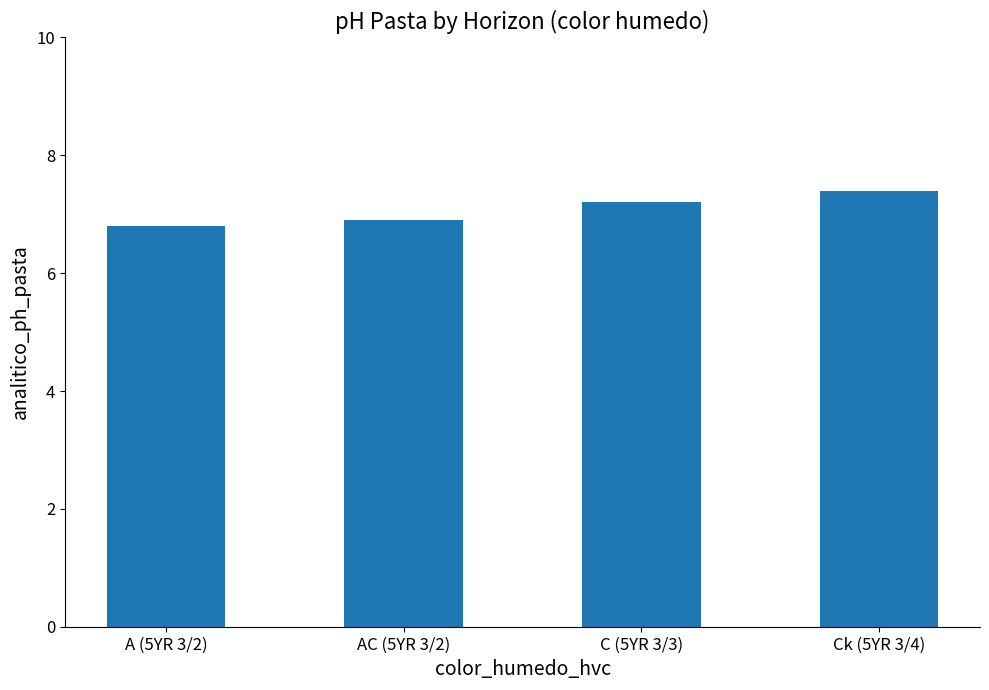

What is the difference between the values at C (5YR 3/3) and Ck (5YR 3/4)?

0.2